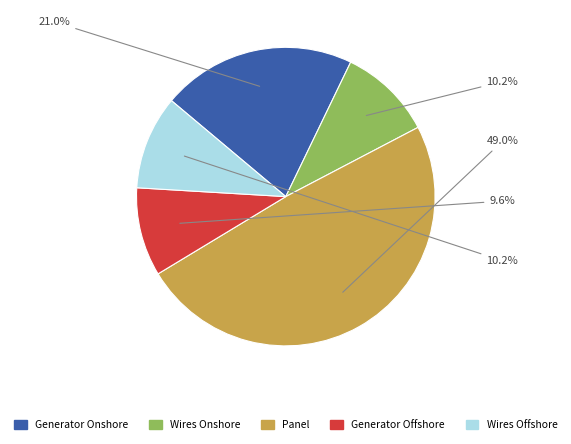

Is there any slice that represents more than half of the pie?

No